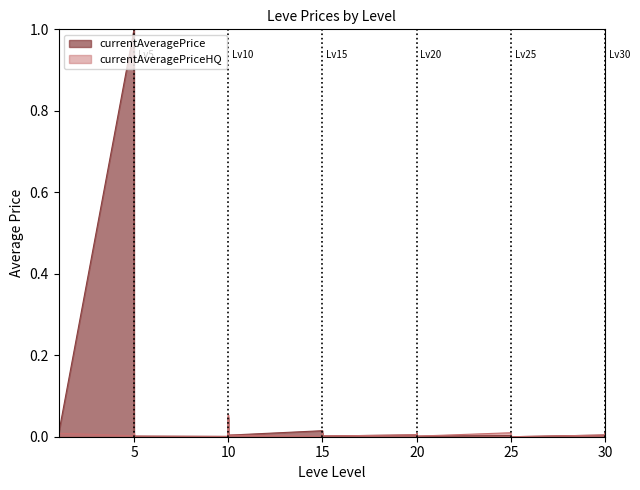

At which category does currentAveragePrice reach its first local valley?

1